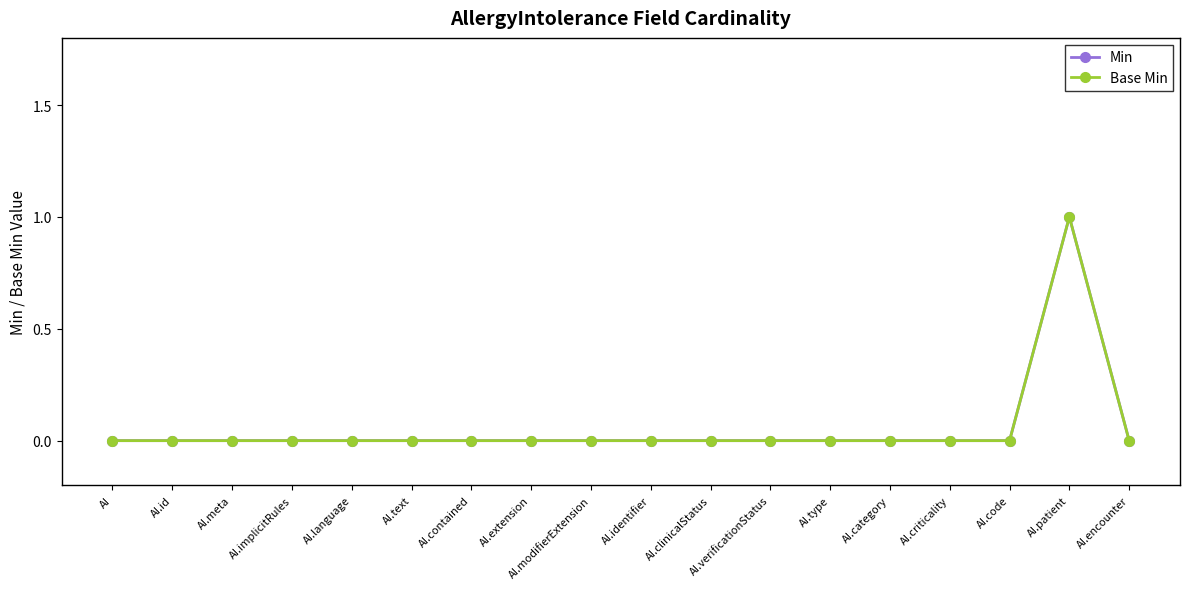

True or false: Min has more than 2 interior local peaks.

False